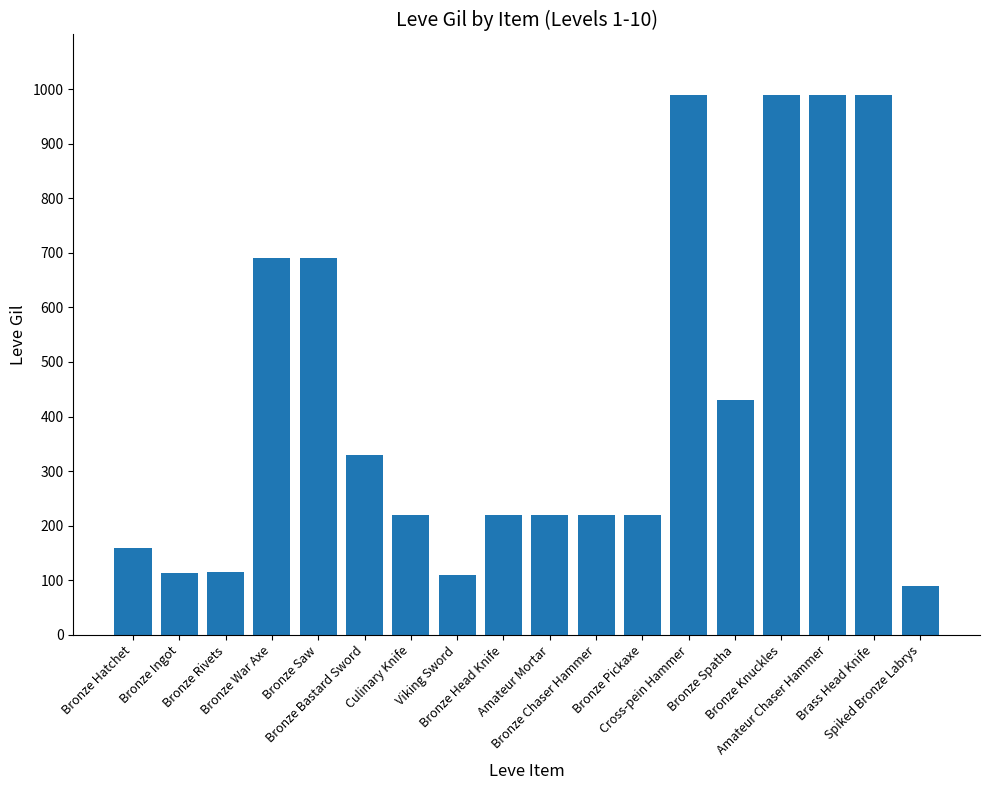

What is the minimum value shown in the chart?

90